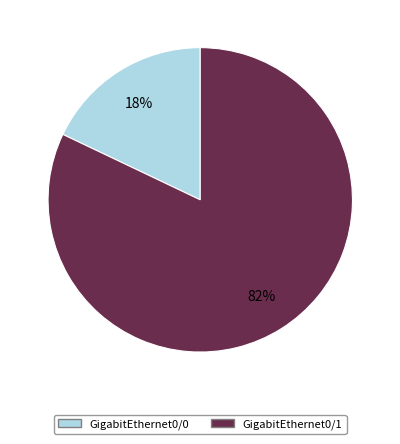

Do GigabitEthernet0/0 and GigabitEthernet0/1 together represent more than half of the pie?

Yes